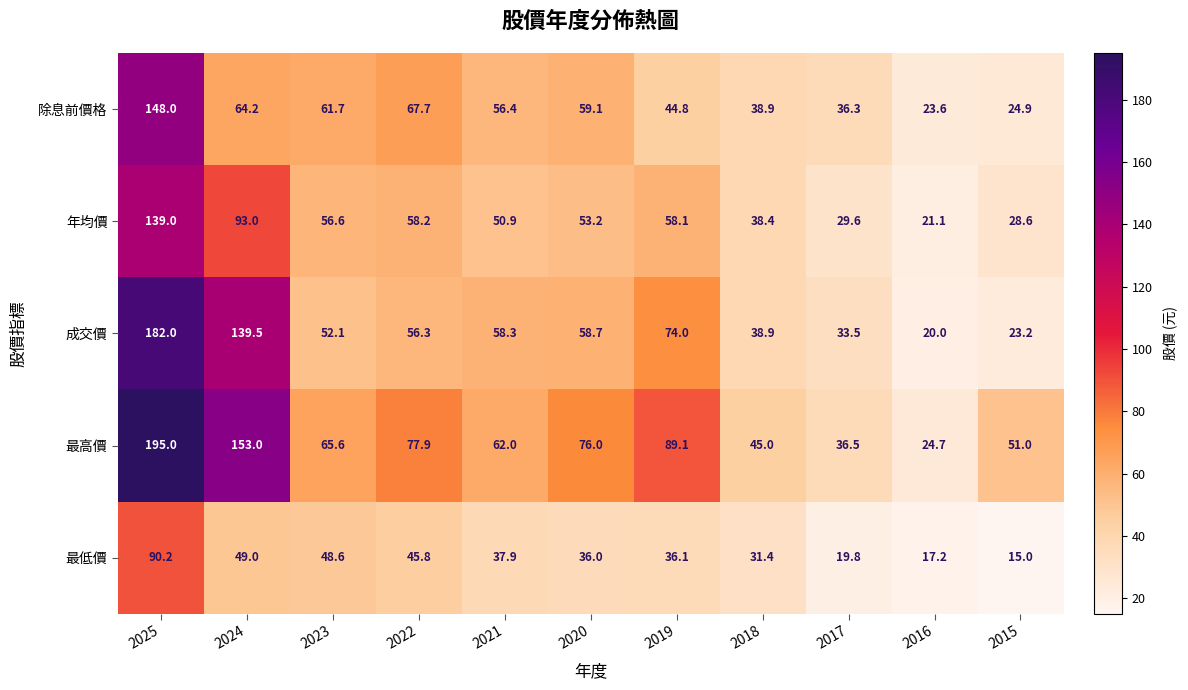

What is the difference between the highest and lowest values at 2023?

17.0